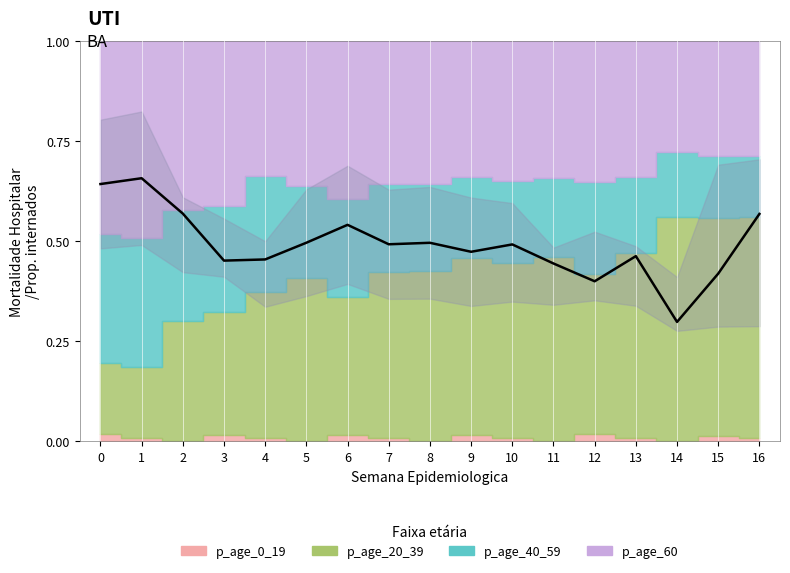

What is the difference between the values at 0 and 4?

0.2